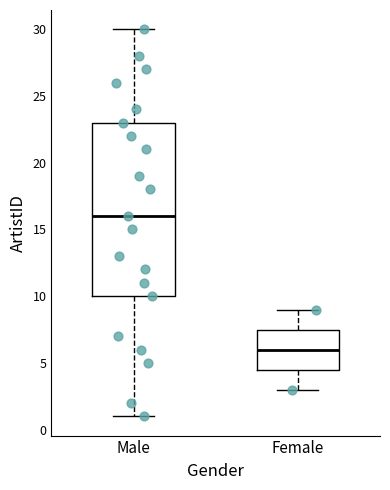

Reading left to right, transcribe this box plot: for each box, give where its median line is, the range the box spans, and where its two whiskers end, as read against the y-axis. The values are not printed on the chart, so give them approximately, as read against the axis.

Male: median 16.0, box 10.0 to 23.0, whiskers 1.0 to 30.0
Female: median 6.0, box 4.5 to 7.5, whiskers 3.0 to 9.0